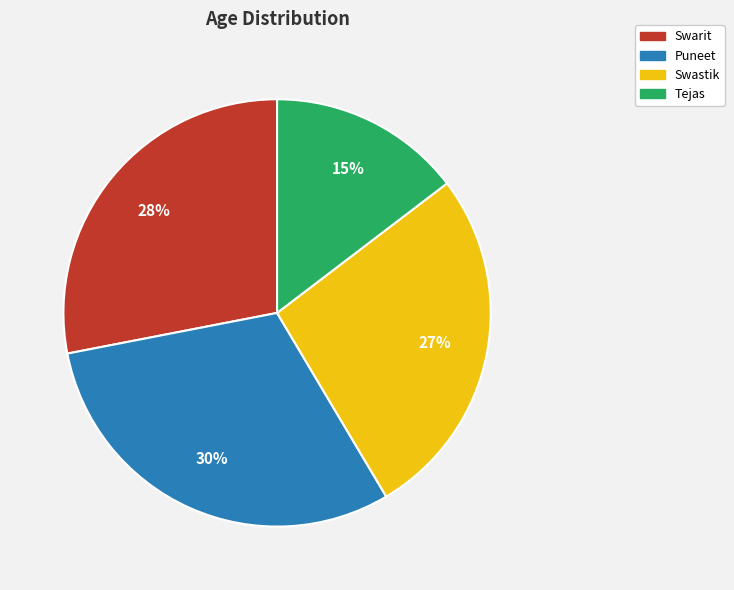

Is it true that Tejas is 28% of the pie?

False